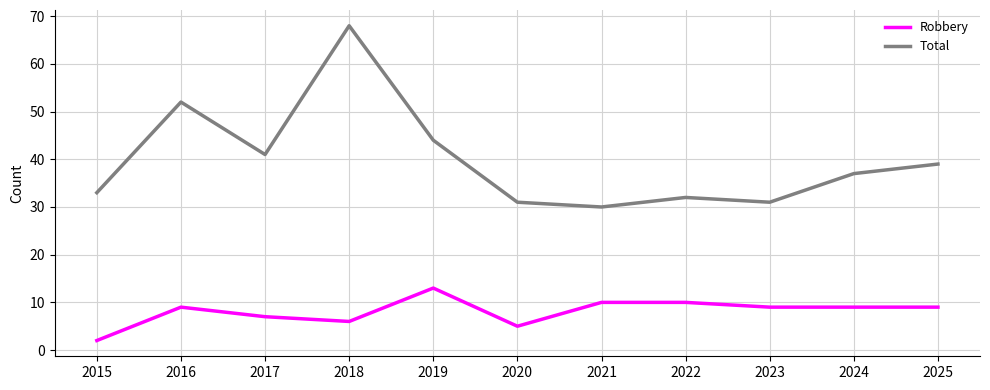

The value of Total at 2019 is 30. True or false?

False